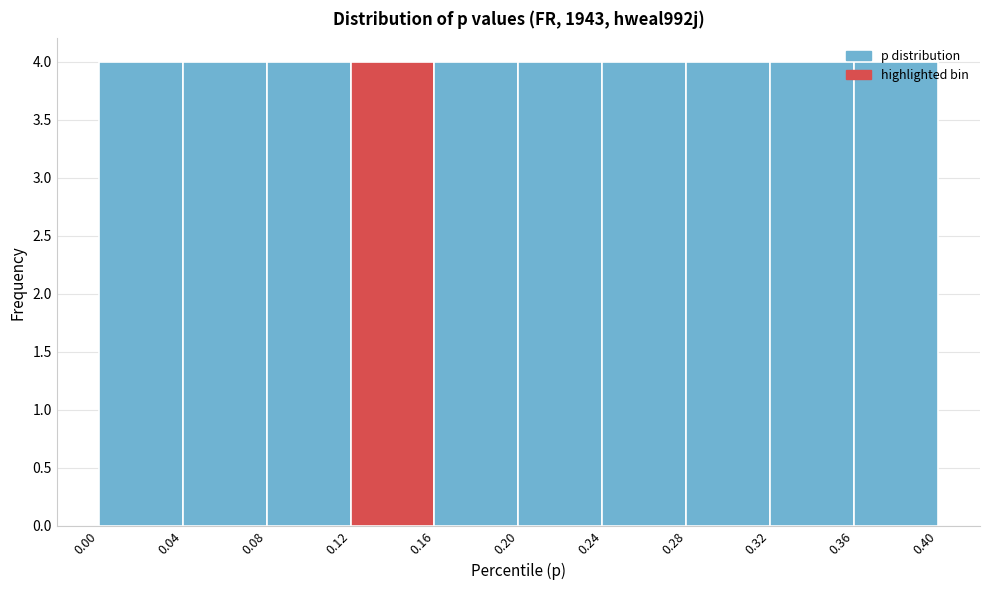

Reading left to right, list every bar in this chart as the range it spans on the x-axis followed by its height. The values are not printed on the chart, so give them approximately, as read against the axis.

0.00 to 0.04: 4
0.04 to 0.08: 4
0.08 to 0.12: 4
0.12 to 0.16: 4
0.16 to 0.20: 4
0.20 to 0.24: 4
0.24 to 0.28: 4
0.28 to 0.32: 4
0.32 to 0.36: 4
0.36 to 0.40: 4